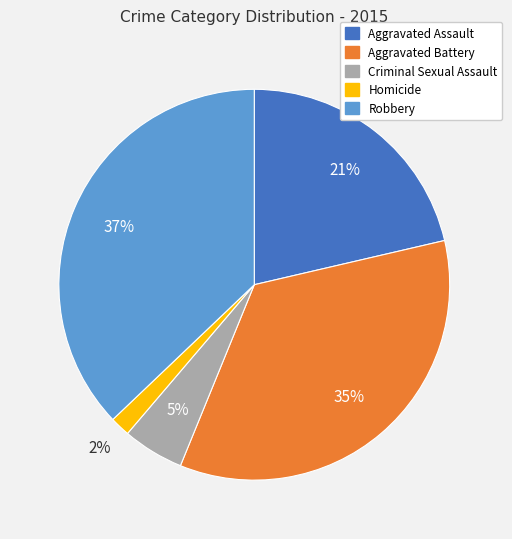

How many slices are in this pie chart?

5